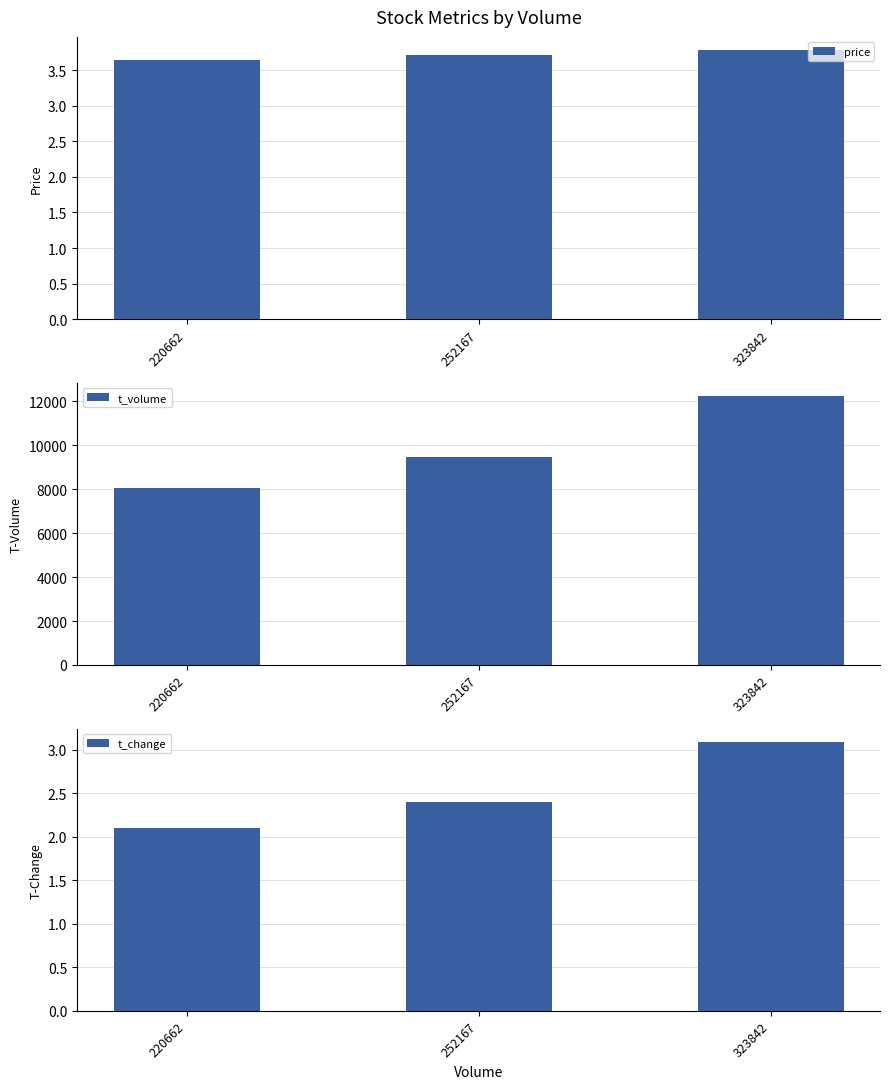

What is the difference between the highest and lowest values at 252167?

9456.6